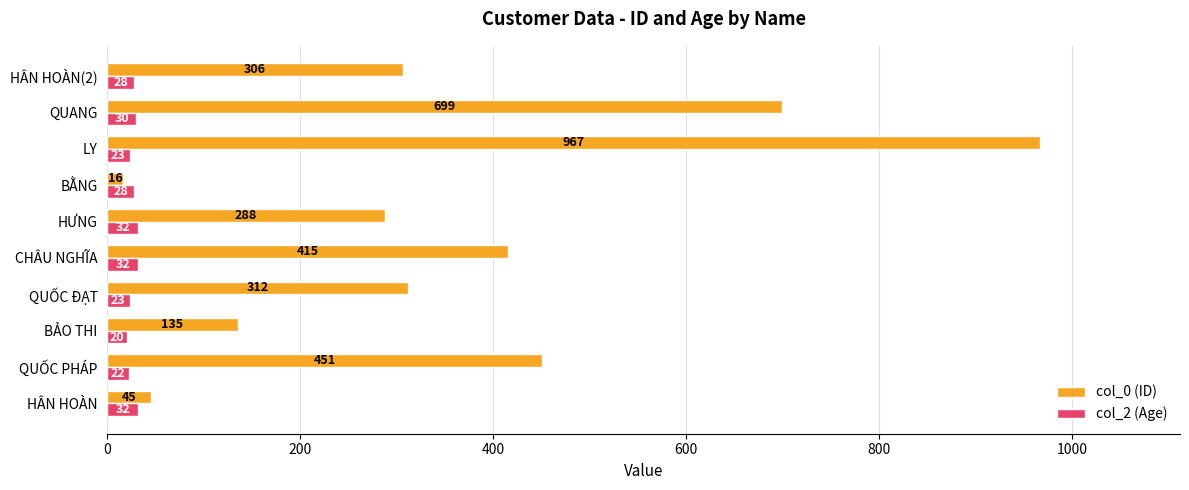

What is the difference between the maximum and minimum values in the col_2 (Age) series?

12